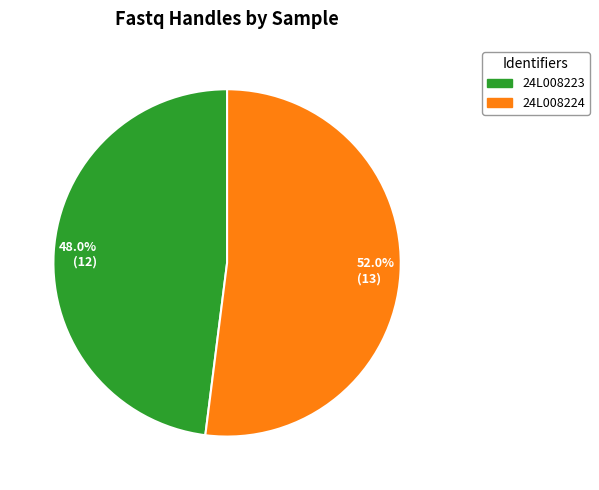

Combined, do 52.0% (13) and 48.0% (12) account for over 50%?

Yes